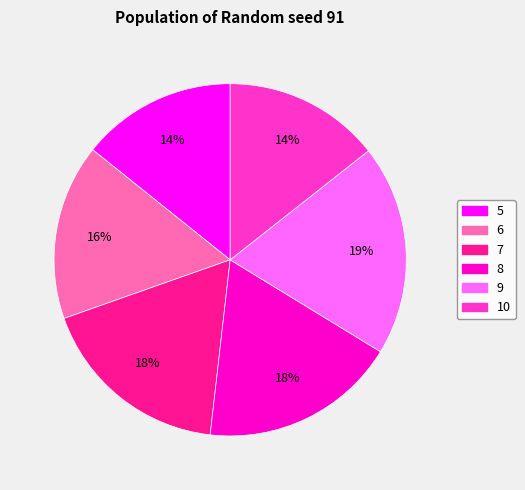

What is the ratio of the value at 6 to the value at 8?

0.9